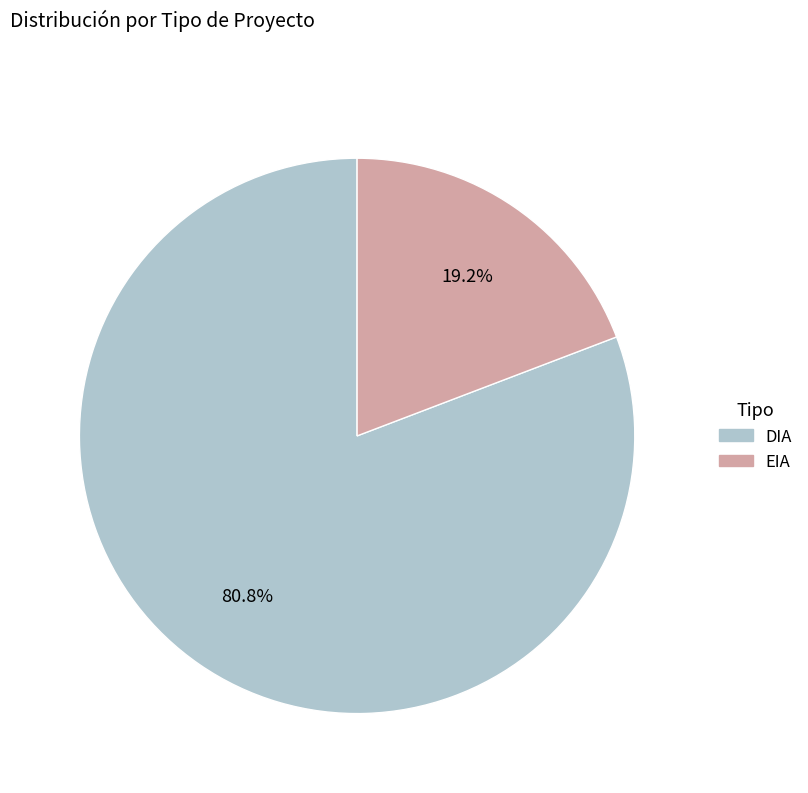

Between EIA and DIA, which is larger?

DIA